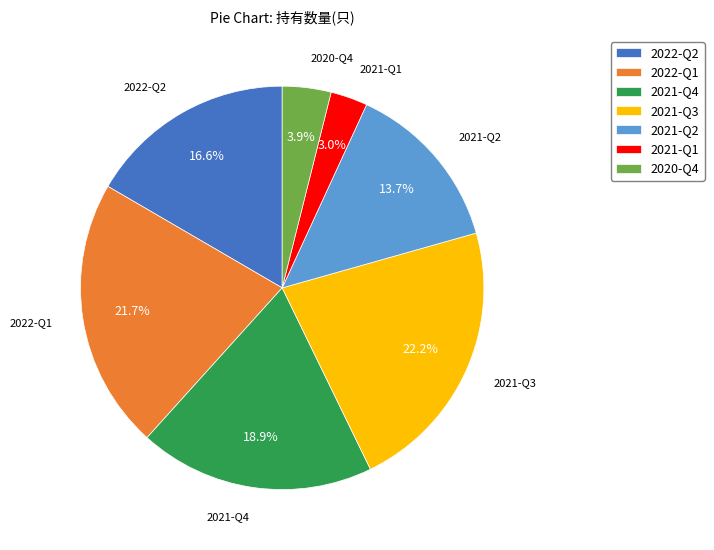

Which slice is the smallest?

2021-Q1